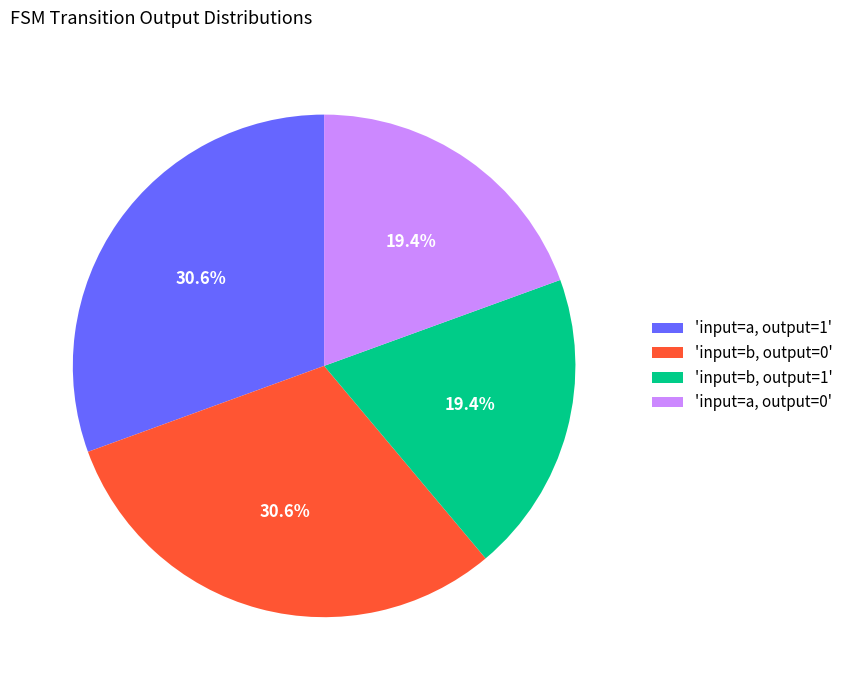

Does 'input=a, output=0' represent more than half of the total?

No